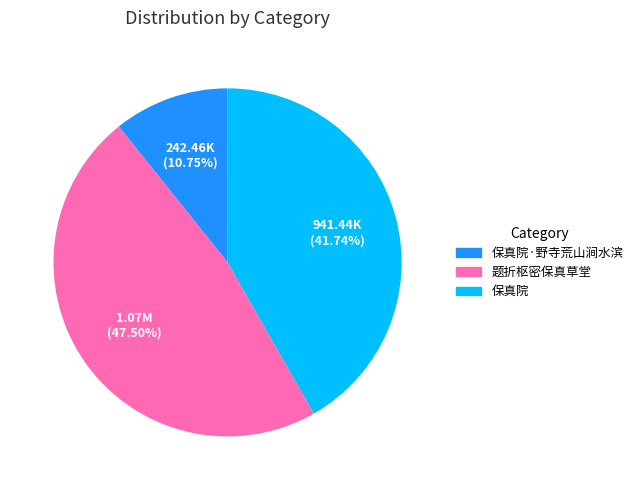

Is there any slice that represents more than half of the pie?

No